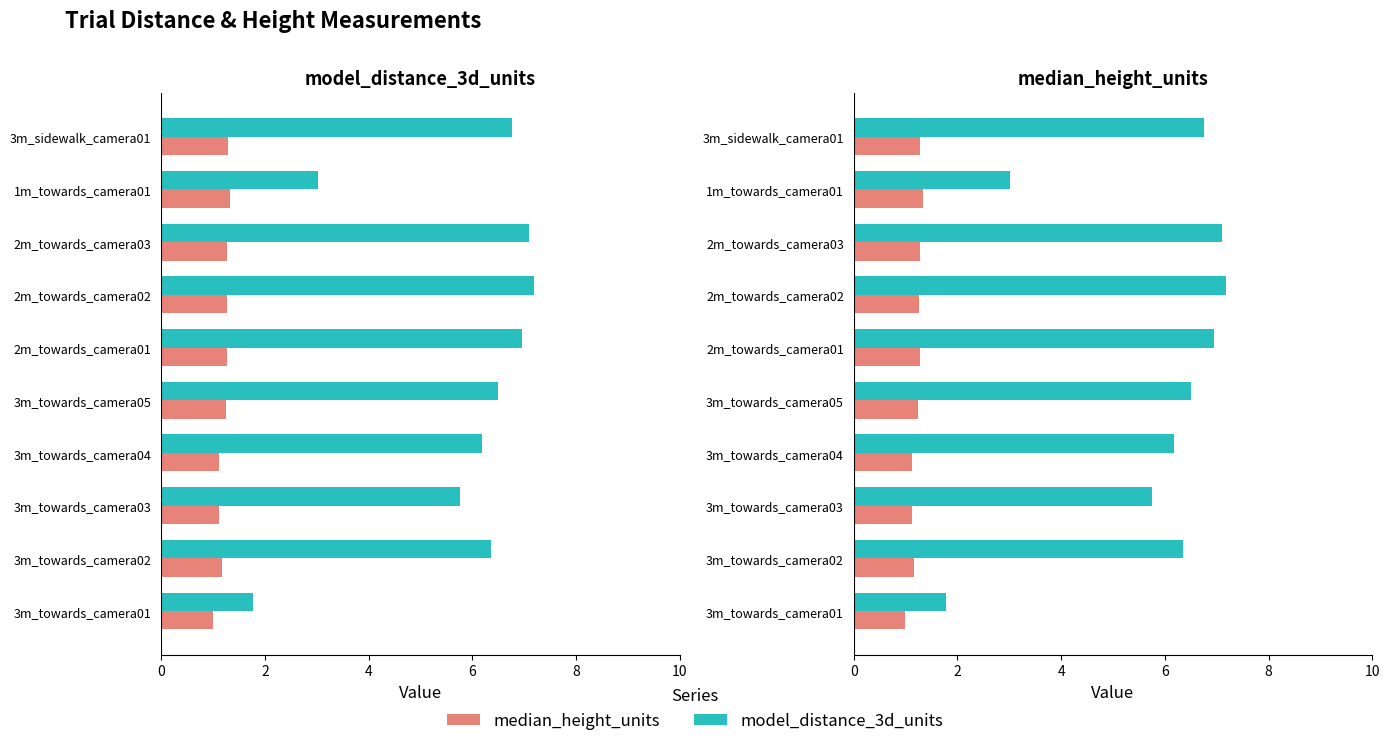

Reading left to right, extract all data points from this chart.

model_distance_3d_units: 1.8	6.4	5.8	6.2	6.5	7.0	7.2	7.1	3.0	6.8
median_height_units: 1.0	1.2	1.1	1.1	1.2	1.3	1.3	1.3	1.3	1.3